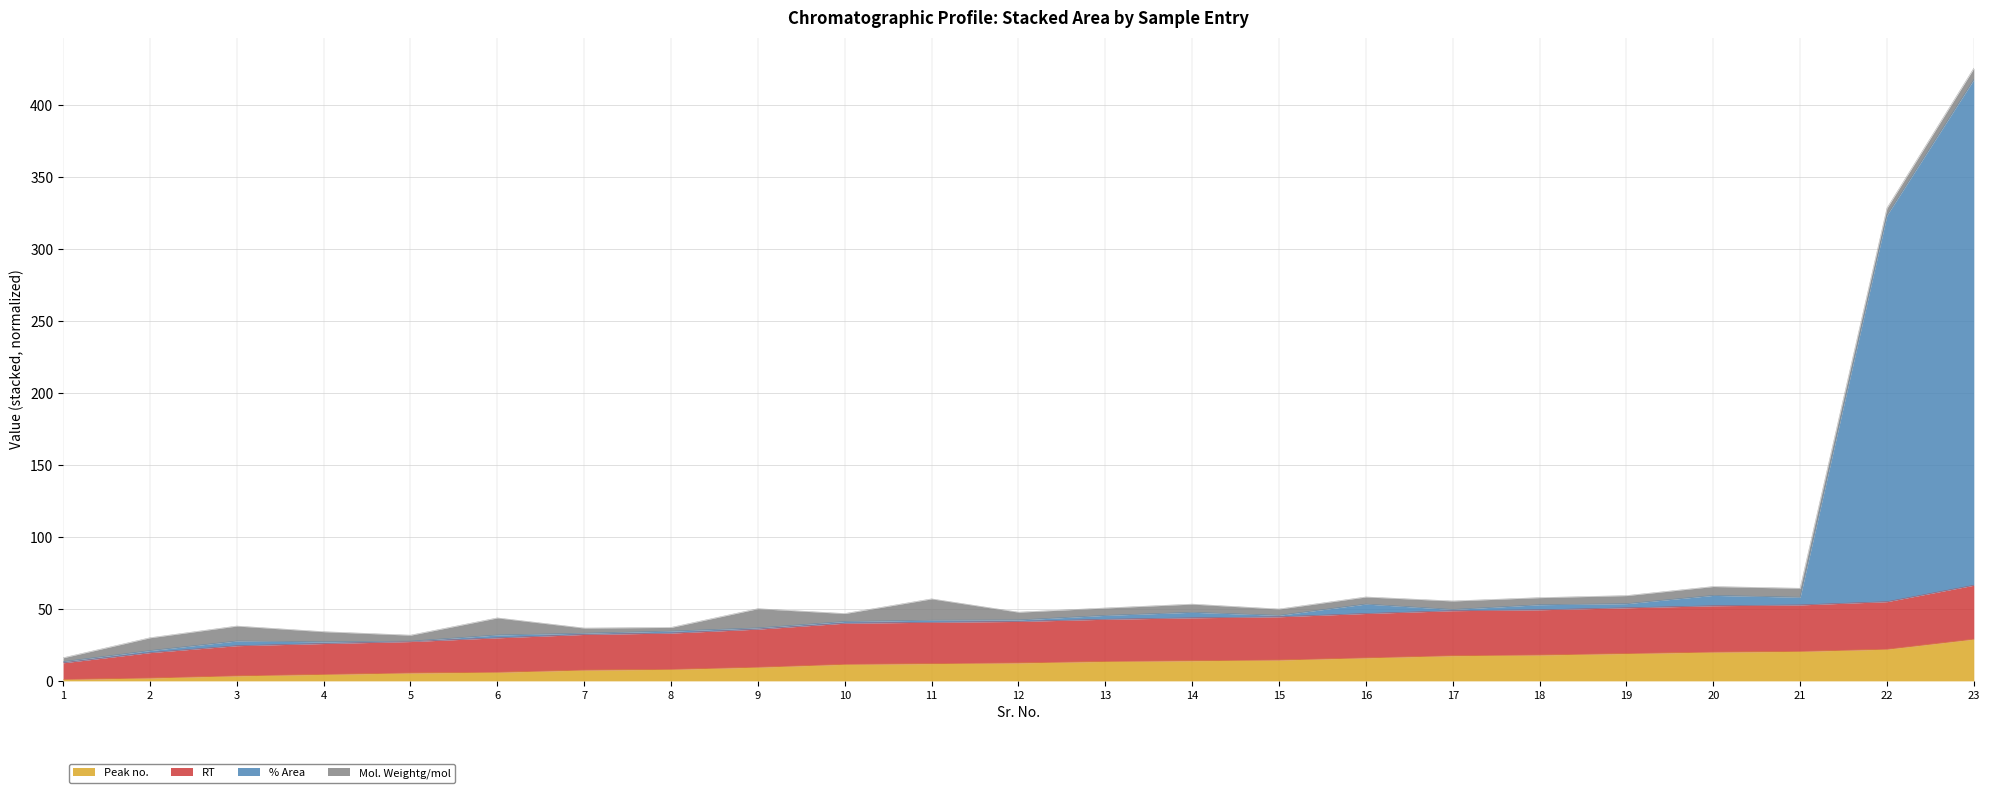

True or false: % Area has more than 2 points higher than both neighbors.

True